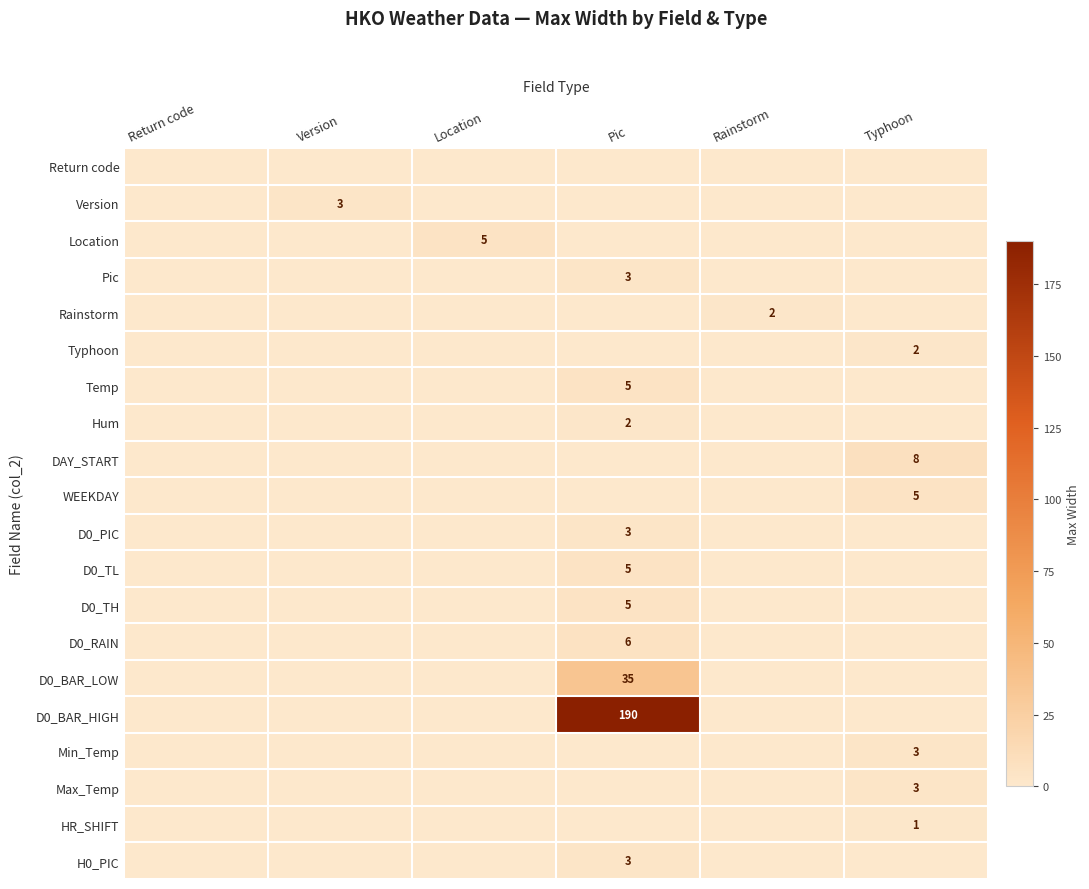

Which label corresponds to the smallest value in the chart?

Return code